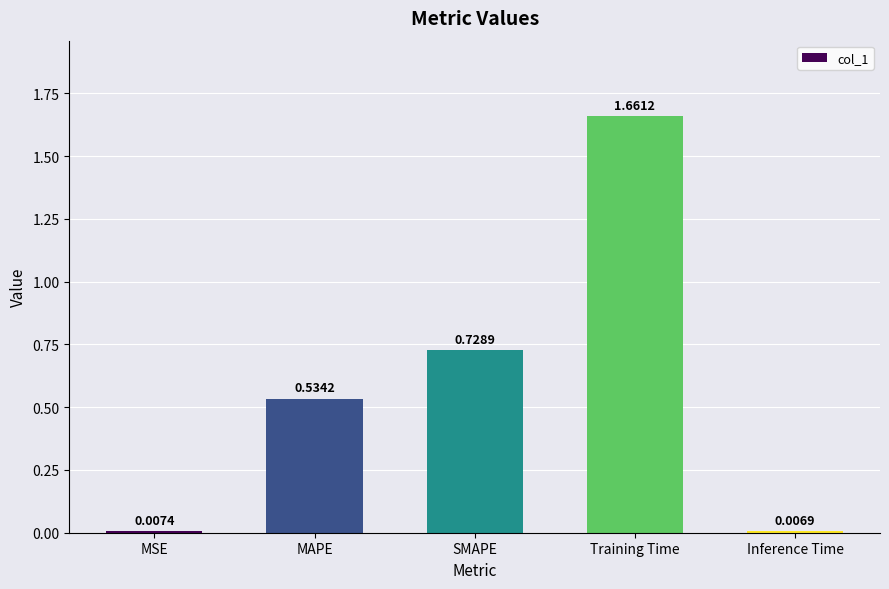

What is the change in value from MSE to Training Time?

+1.7